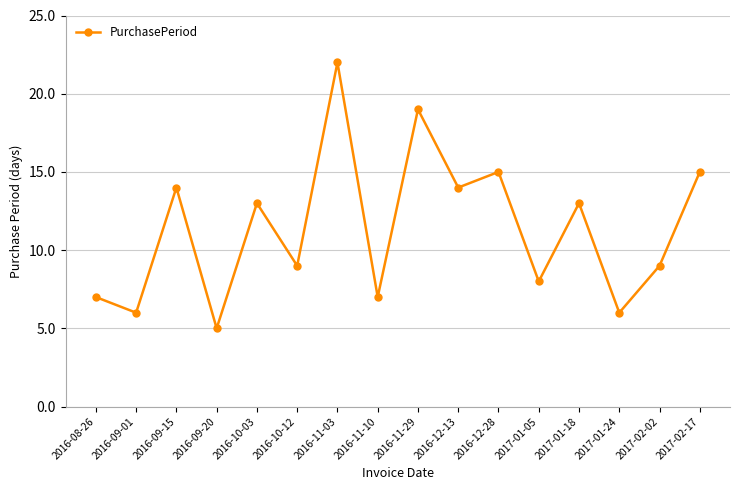

What is the average value?

11